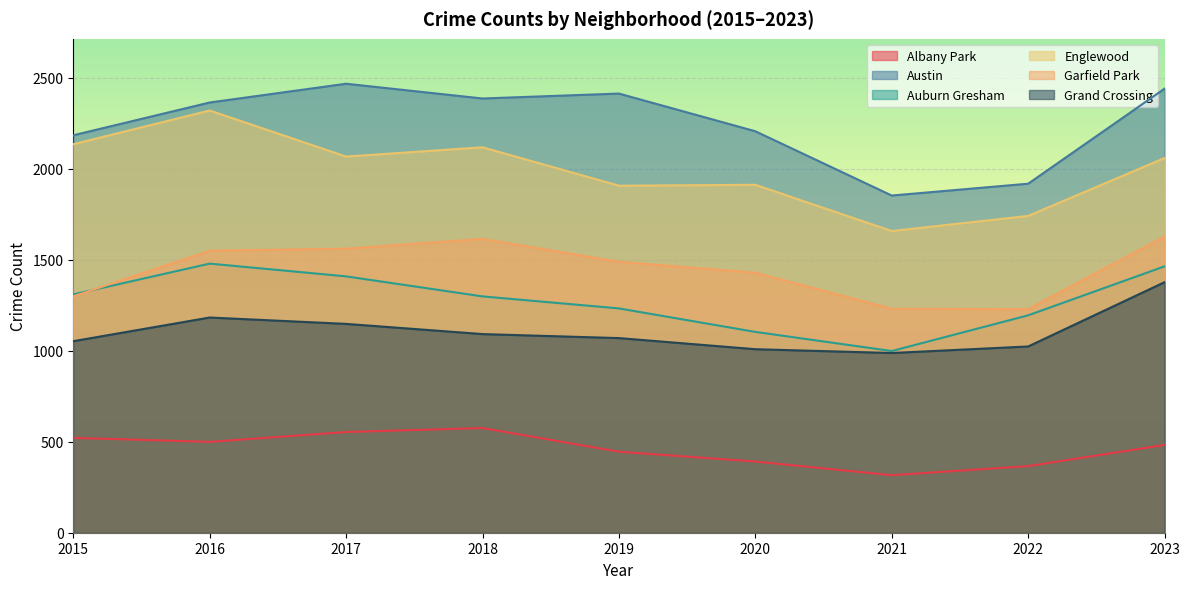

What is the value of the Austin point at the 2nd from the left?

2363